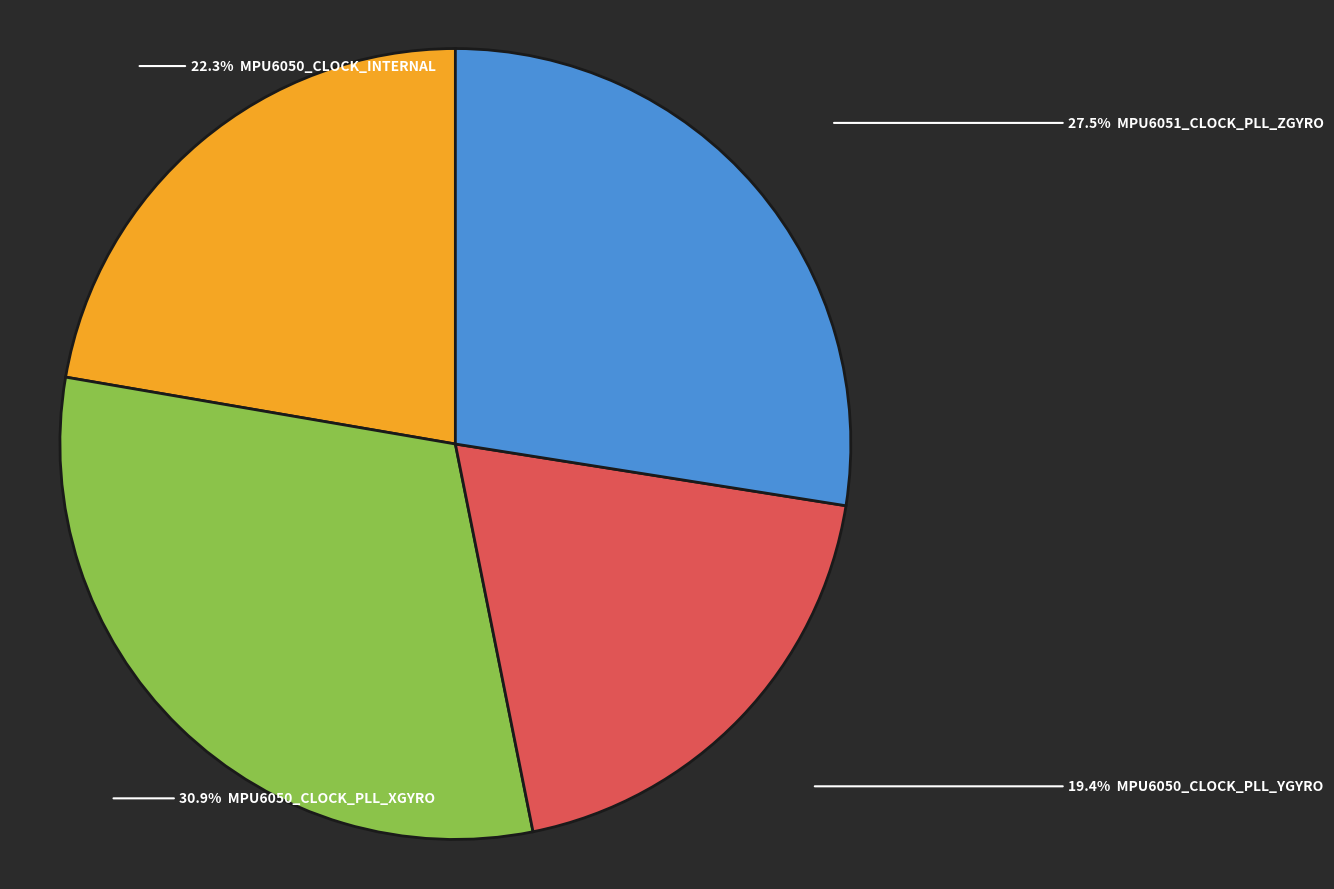

Is there a majority slice in this chart?

No